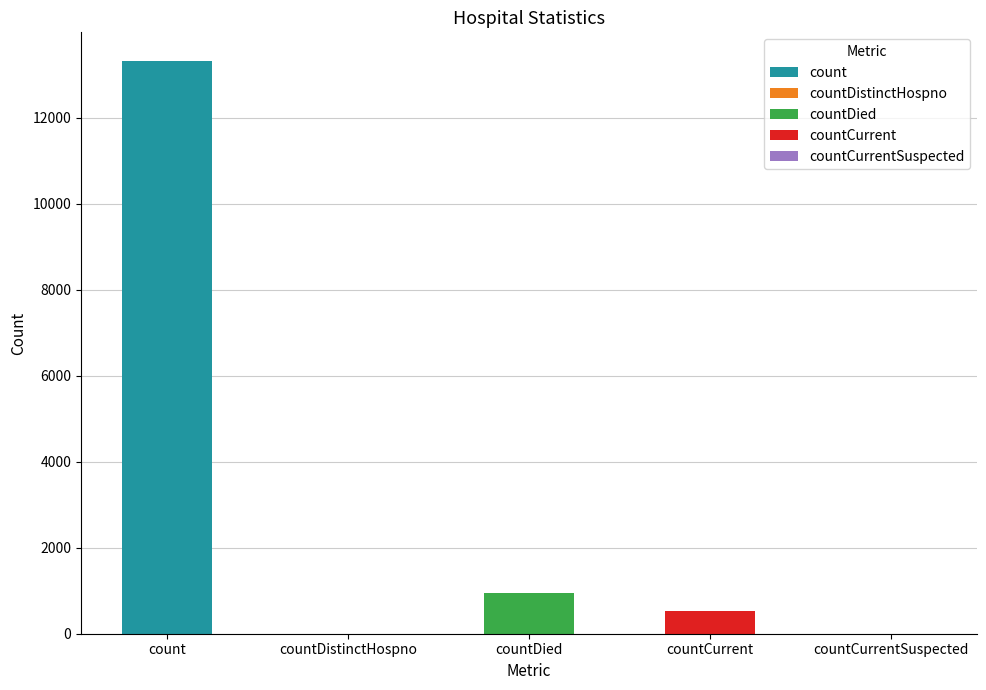

How many data points are above 528?

2